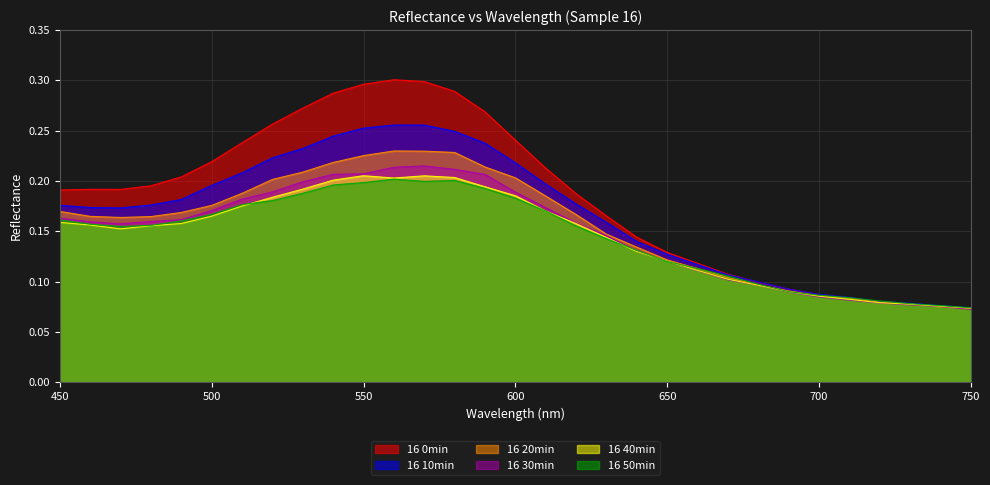

Is the value of 16 0min at 470 greater than the value of 16 10min at 720?

Yes